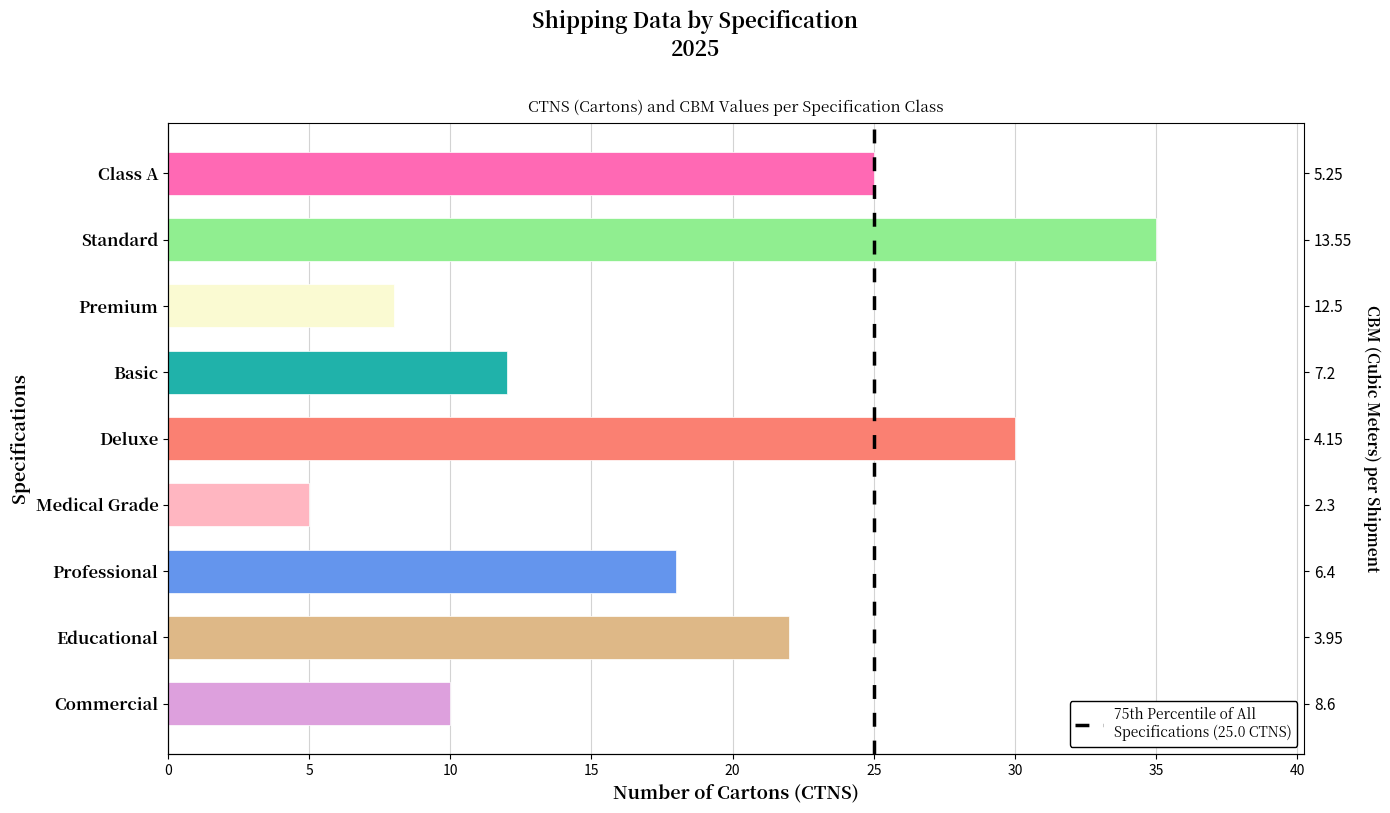

How many bars are there in total?

9